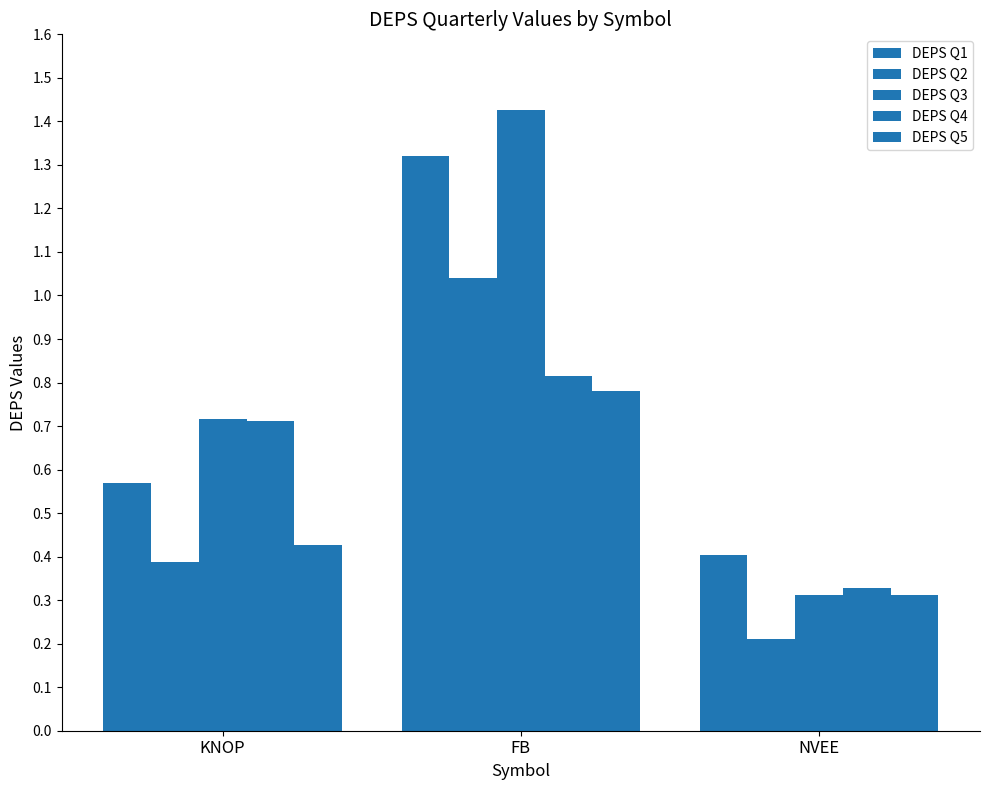

What position from the left is KNOP?

1